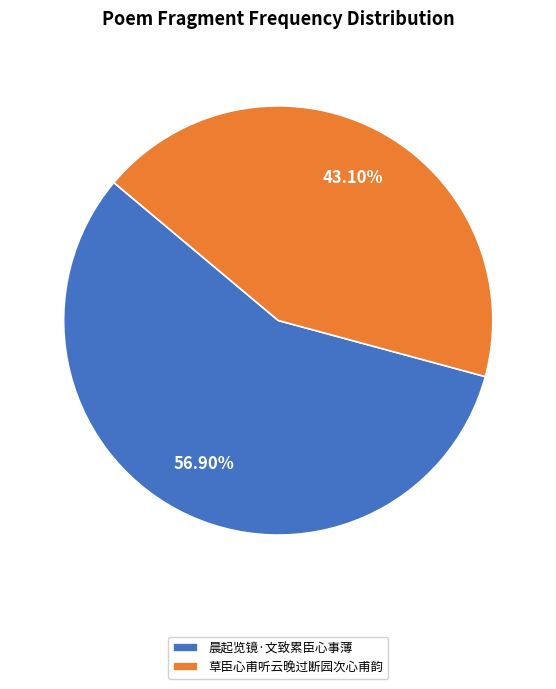

Is it true that 草臣心甫听云晚过断园次心甫韵 is 43% of the pie?

True